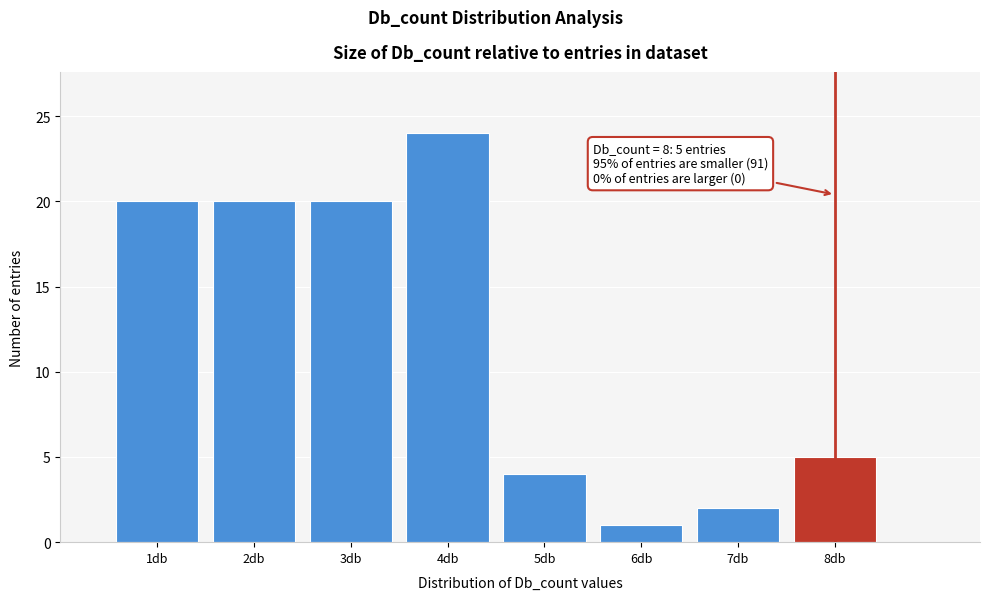

Over which range of the x-axis is the bar tallest?

3.5 to 4.5